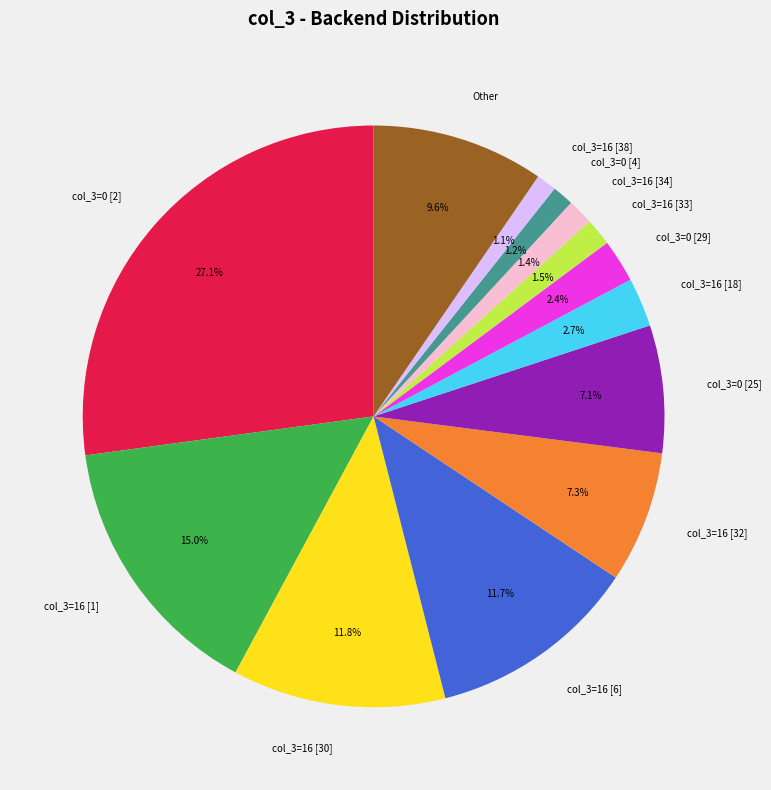

What is the total percentage of col_3=16 [1] and col_3=0 [29]?

17.4%